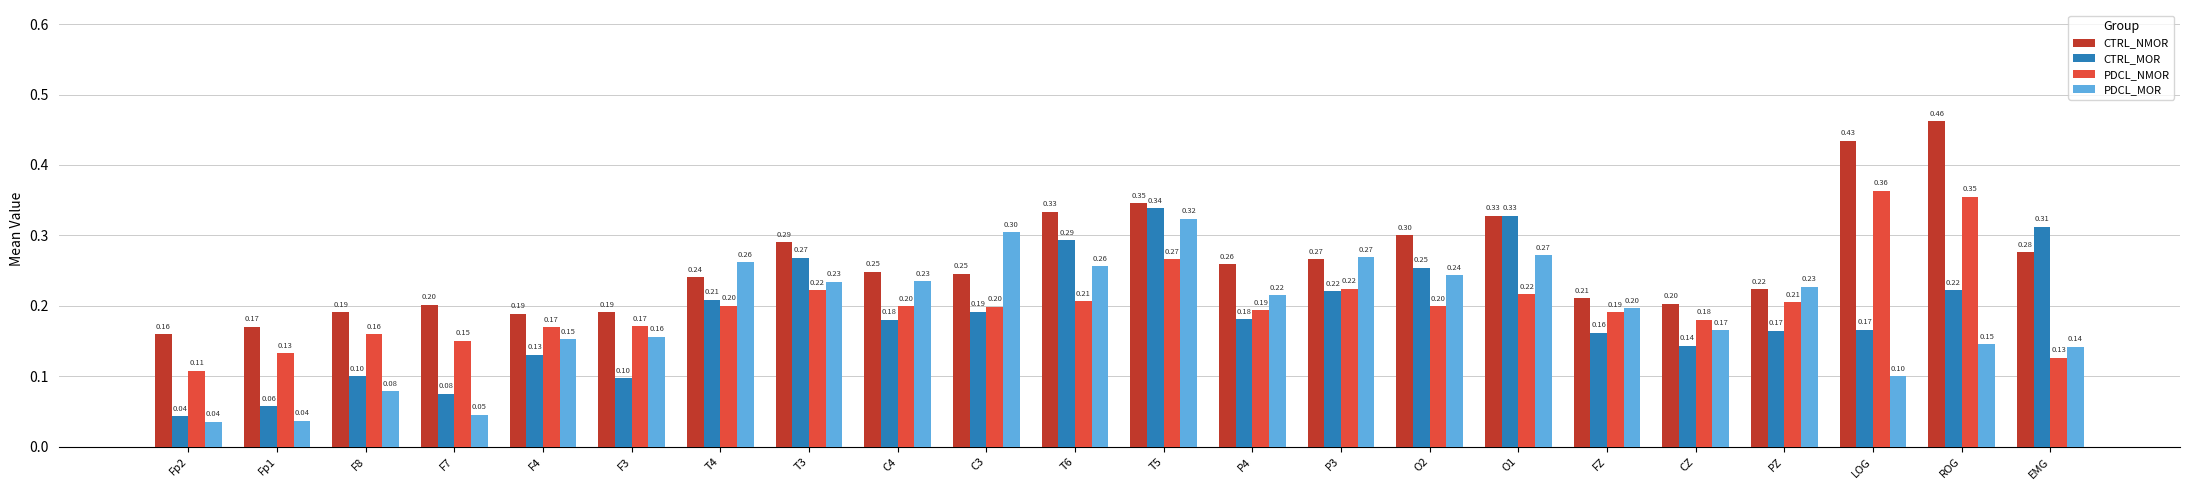

How many CTRL_MOR values are between 0 and 1?

22